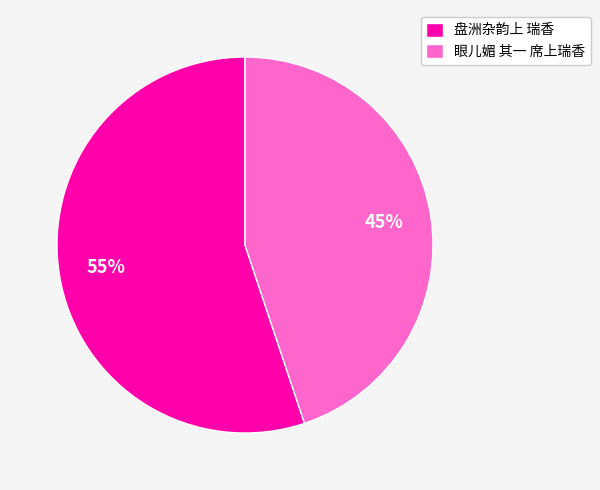

Approximately how many times larger is the value at 盘洲杂韵上 瑞香 compared to 眼儿媚 其一 席上瑞香?

1.2